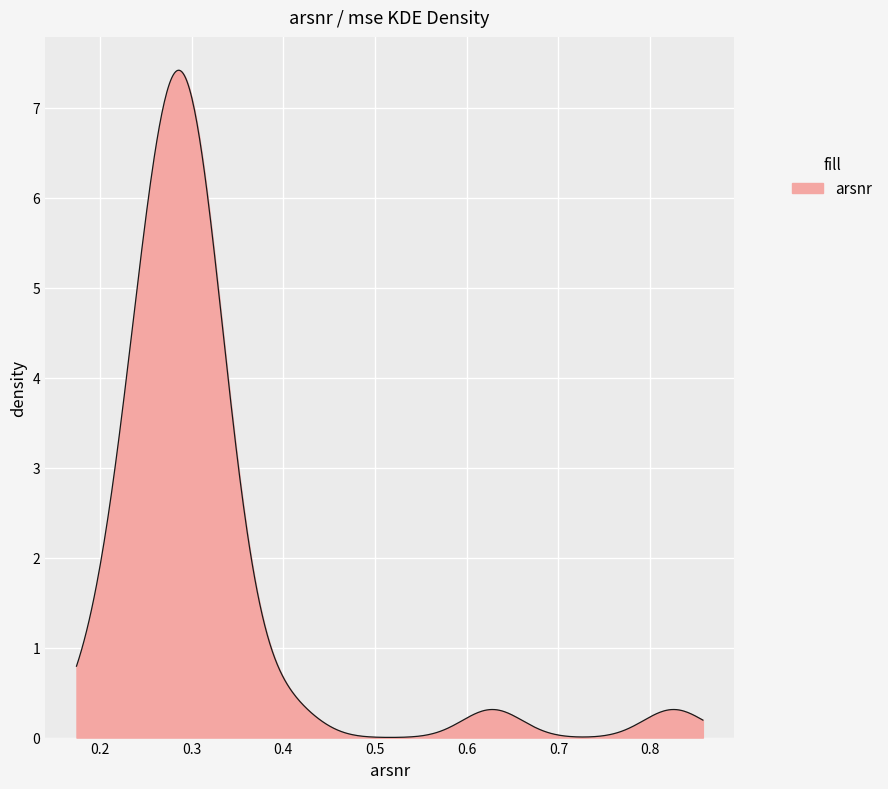

What is the difference between the maximum and minimum values?

7.4